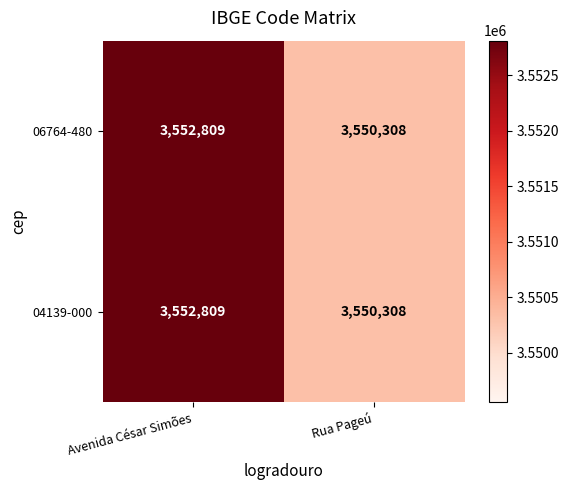

What is the sum of the 04139-000 values at Avenida César Simões and Rua Pageú?

7103117